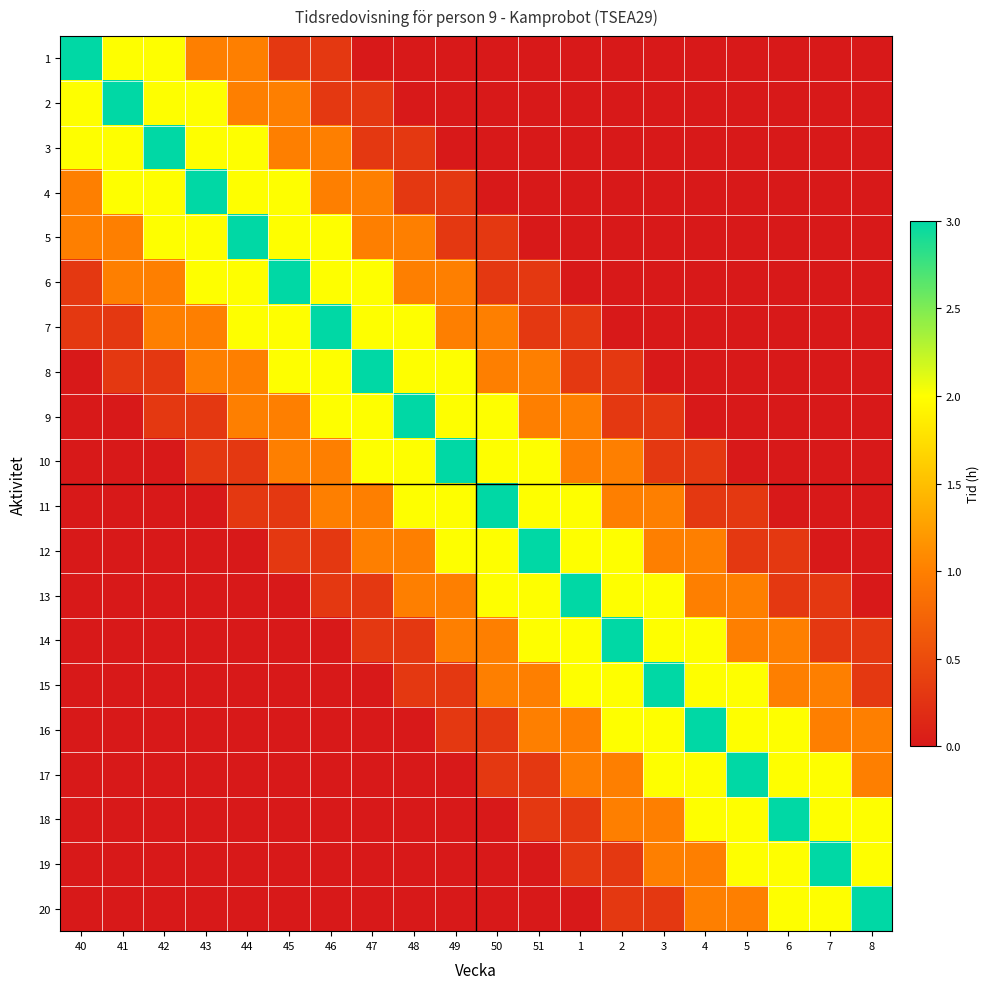

At which category is the sum across all series the highest?

46